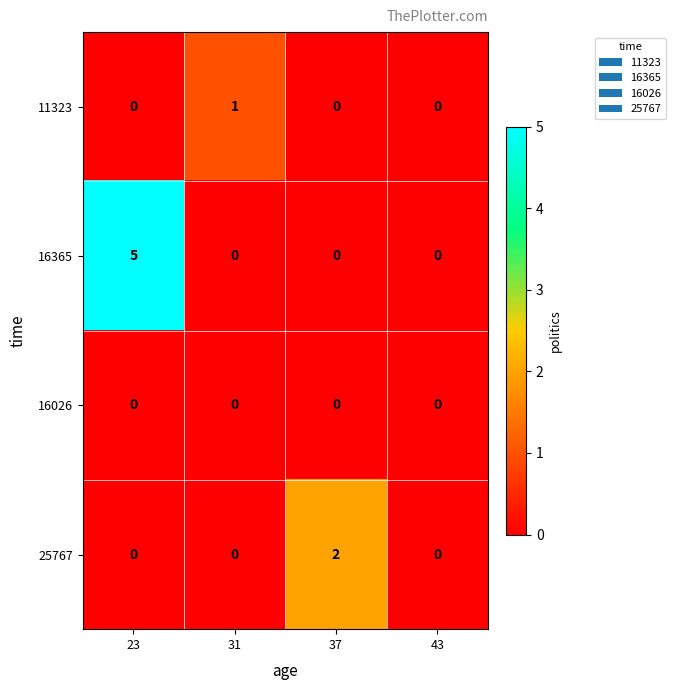

Rank the series by their average value, from lowest to highest.

16026, 11323, 25767, 16365